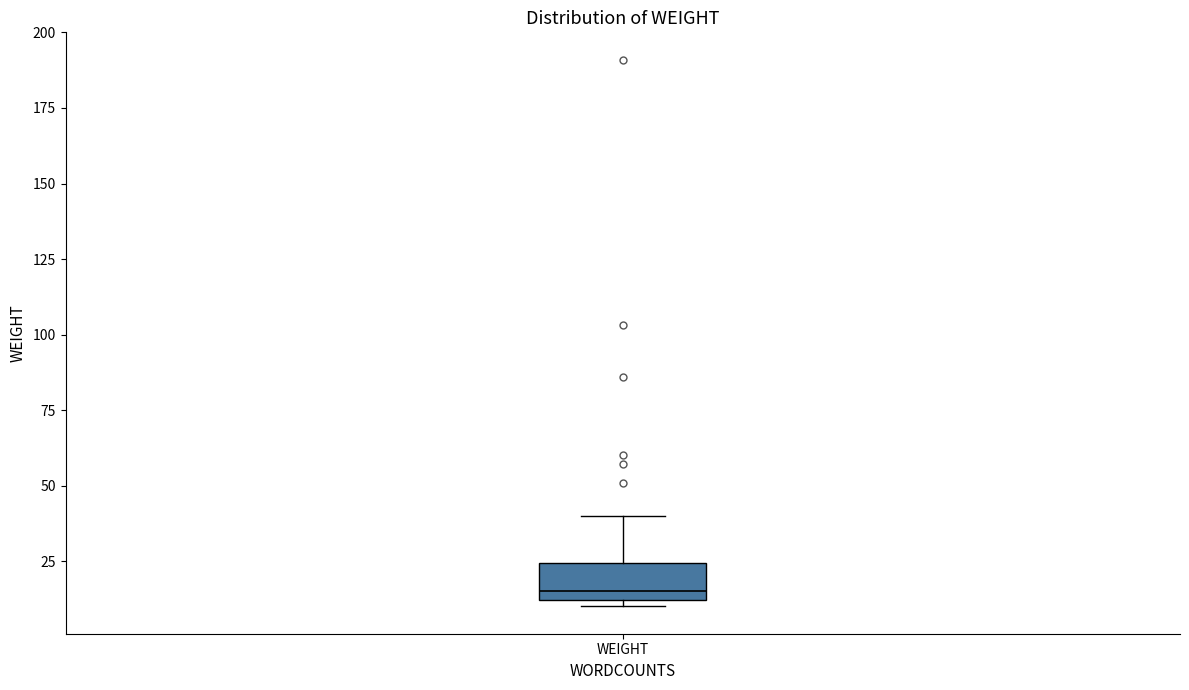

Where does the upper whisker of the box for WEIGHT end on the y-axis? The values are not printed on the chart, so give them approximately, as read against the axis.

40